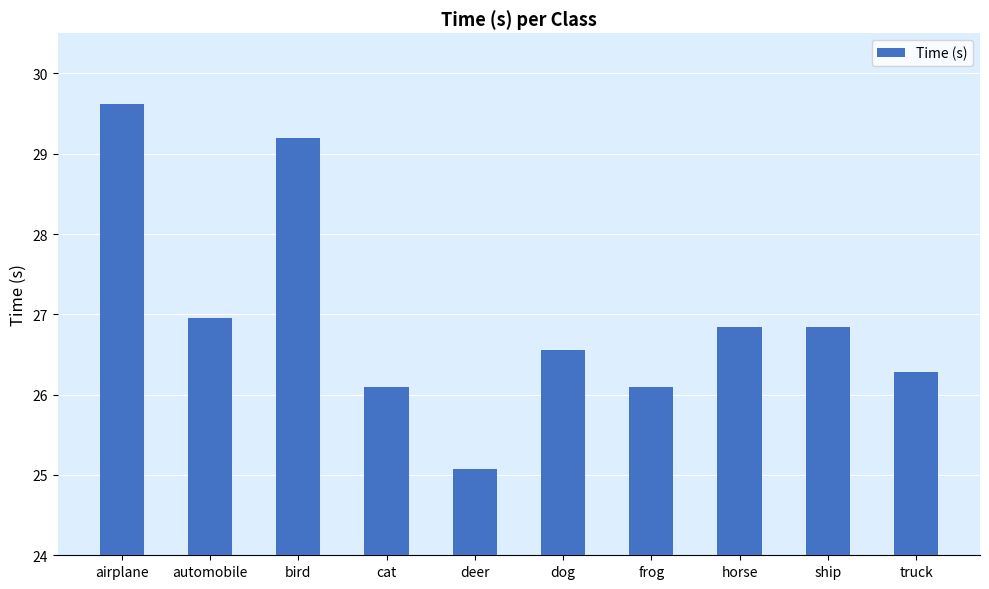

Between horse and dog, which is larger?

horse